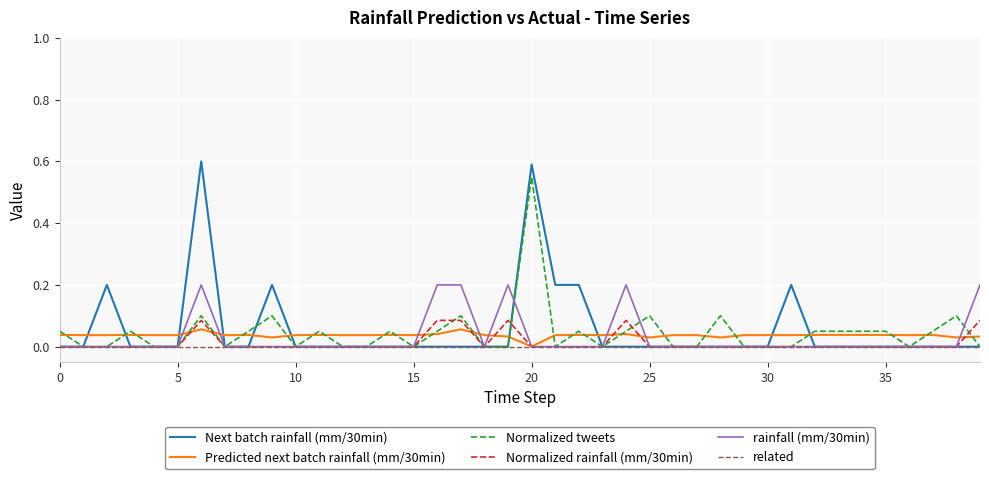

How many times do Predicted next batch rainfall (mm/30min) and Next batch rainfall (mm/30min) cross each other?

10